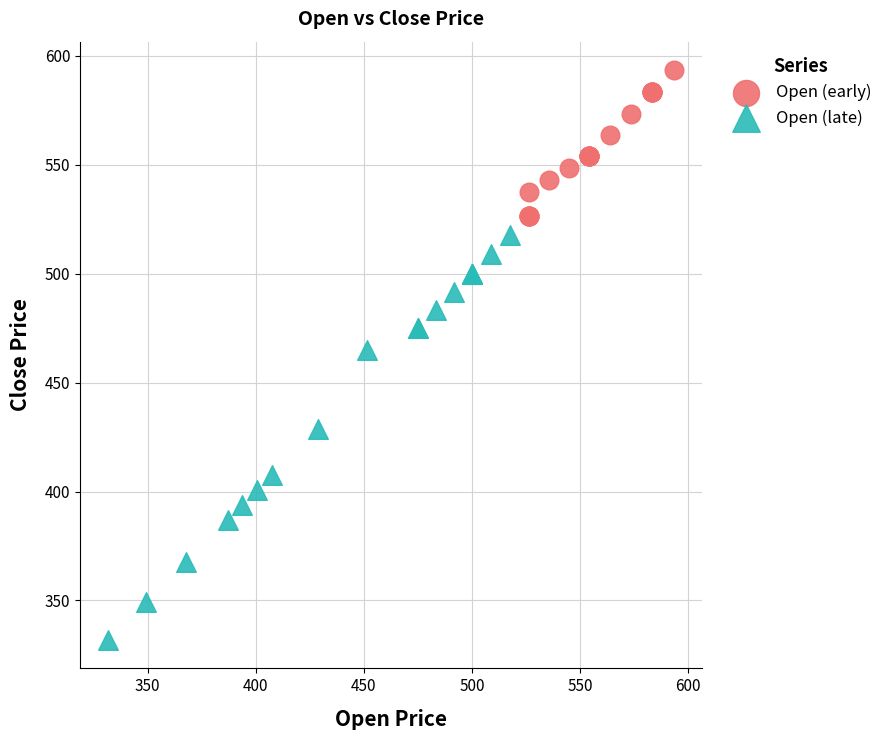

Which series reaches the maximum Y coordinate?

Open (early)